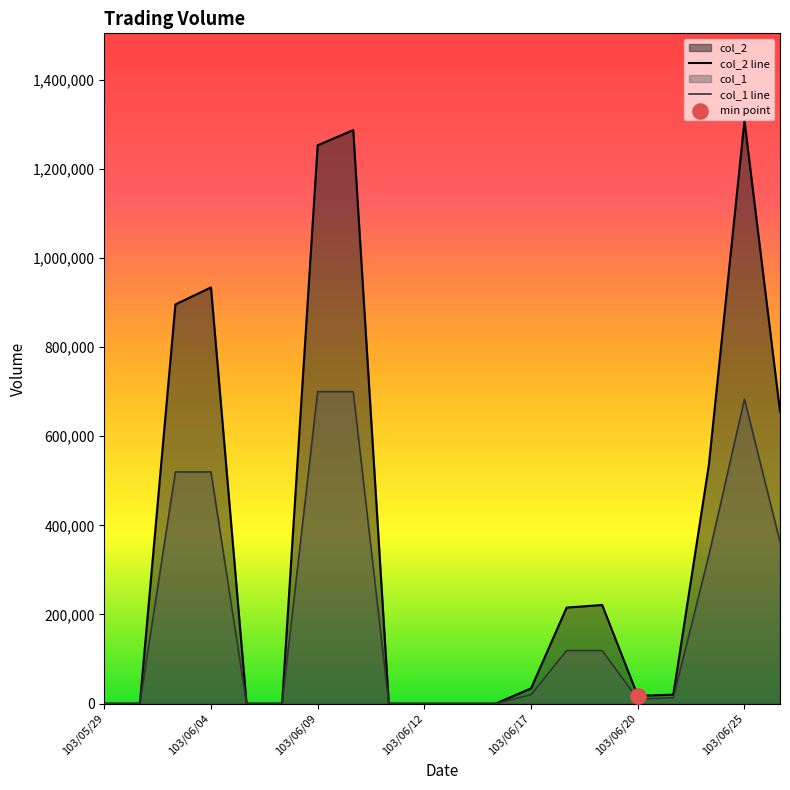

Which series has the largest Y range (max minus min)?

col_2